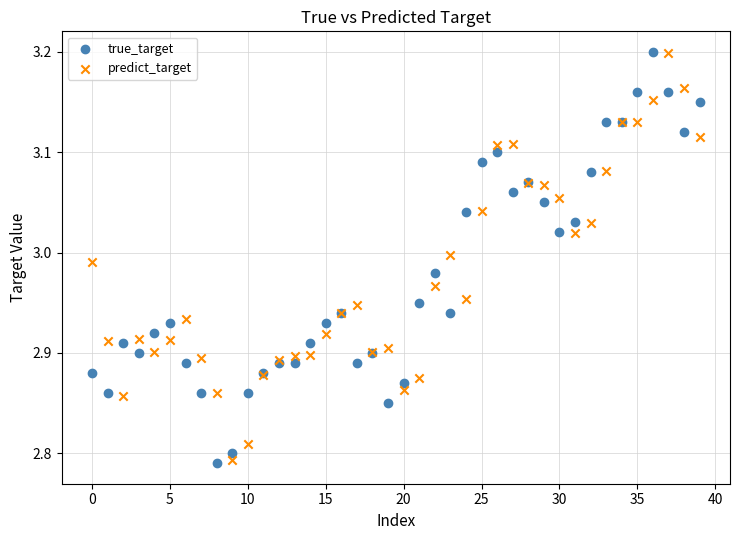

Which series has the widest spread of Y values?

true_target